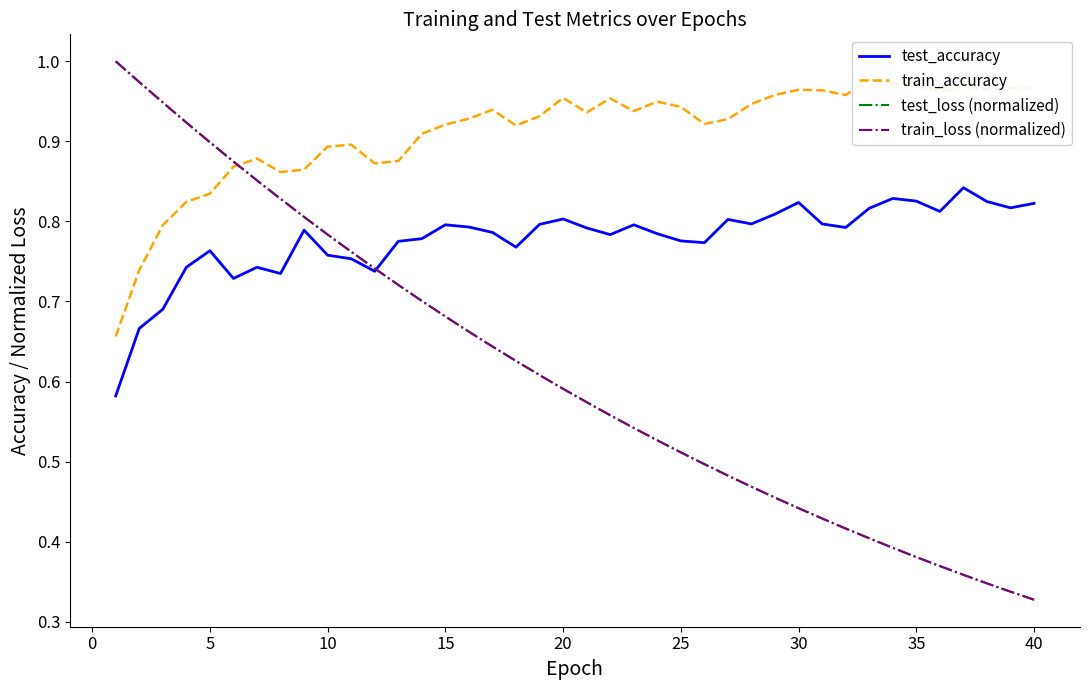

What are all the series names shown in the legend?

test_accuracy, train_accuracy, test_loss (normalized), train_loss (normalized)